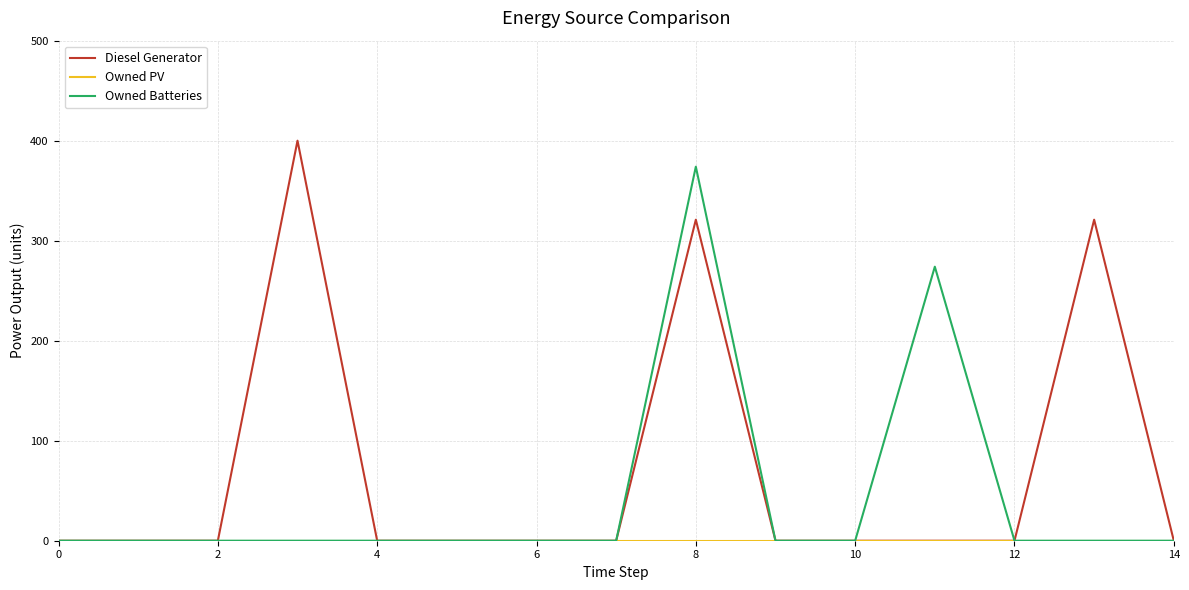

Which series has the largest total across all categories?

Diesel Generator